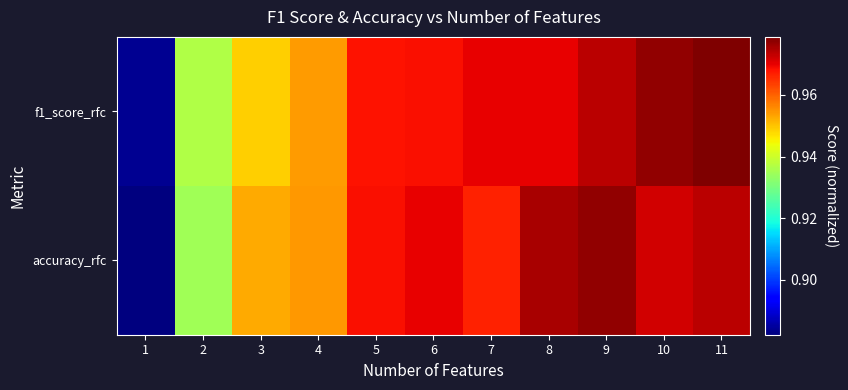

What is the greatest value displayed?

1.0